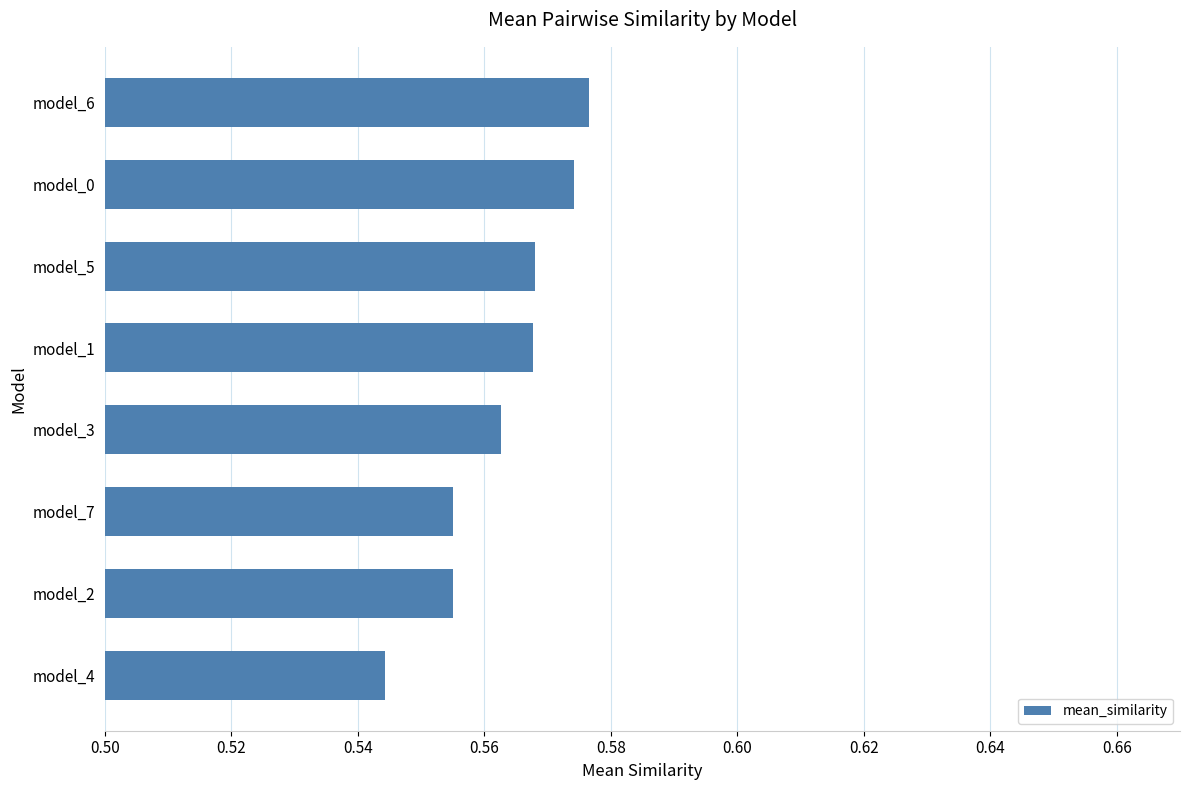

True or false: the data shows 0.9 at model_4.

False